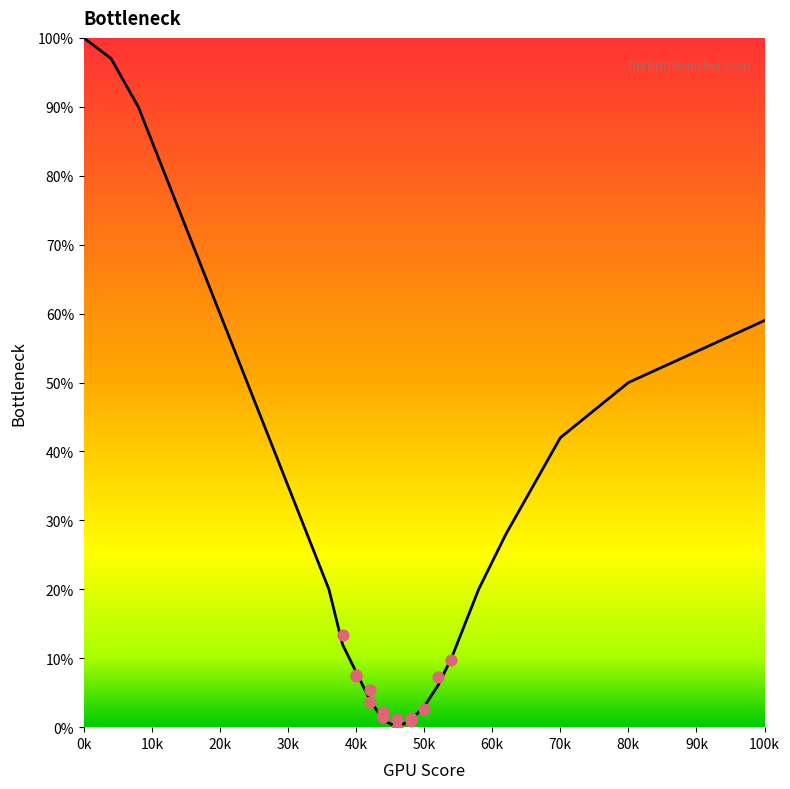

Which has a higher value, 32 or 56?

32